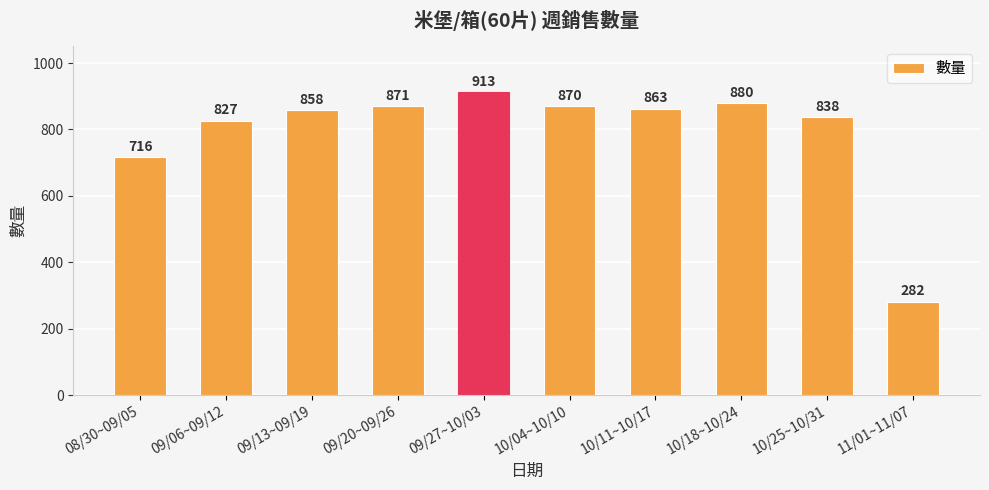

What is the difference between the maximum and second lowest values?

197